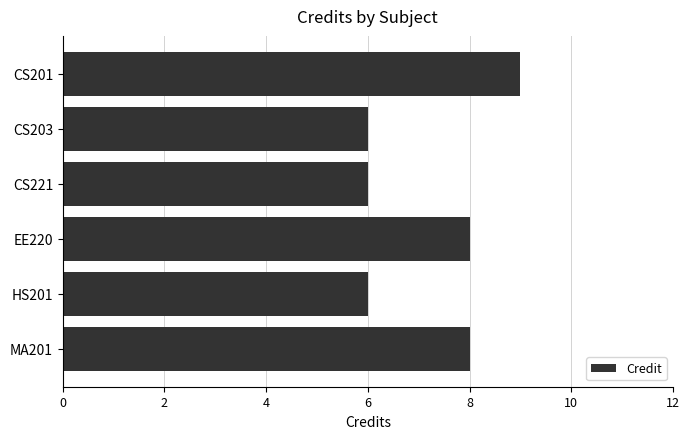

Approximately how many times larger is the value at EE220 compared to HS201?

1.3